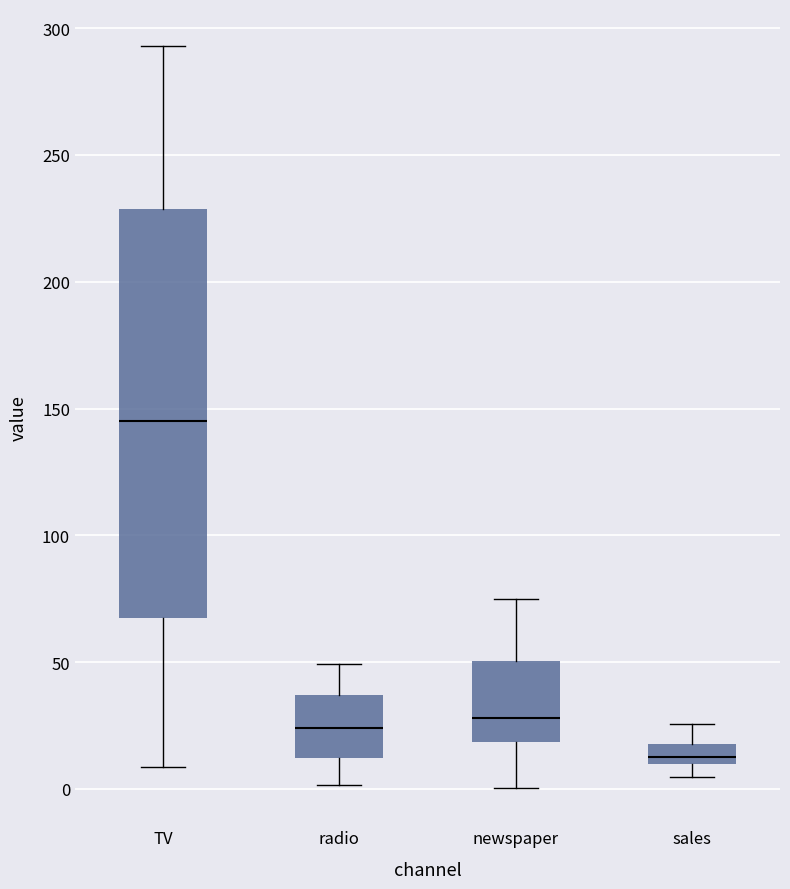

Reading left to right, read every box against the y-axis: the position of its median line, the range the box covers, and the ends of its whiskers. The values are not printed on the chart, so give them approximately, as read against the axis.

TV: median 145, box 65 to 230, whiskers 10 to 295
radio: median 25, box 10 to 35, whiskers 0 to 50
newspaper: median 30, box 20 to 50, whiskers 0 to 75
sales: median 15, box 10 to 20, whiskers 5 to 25